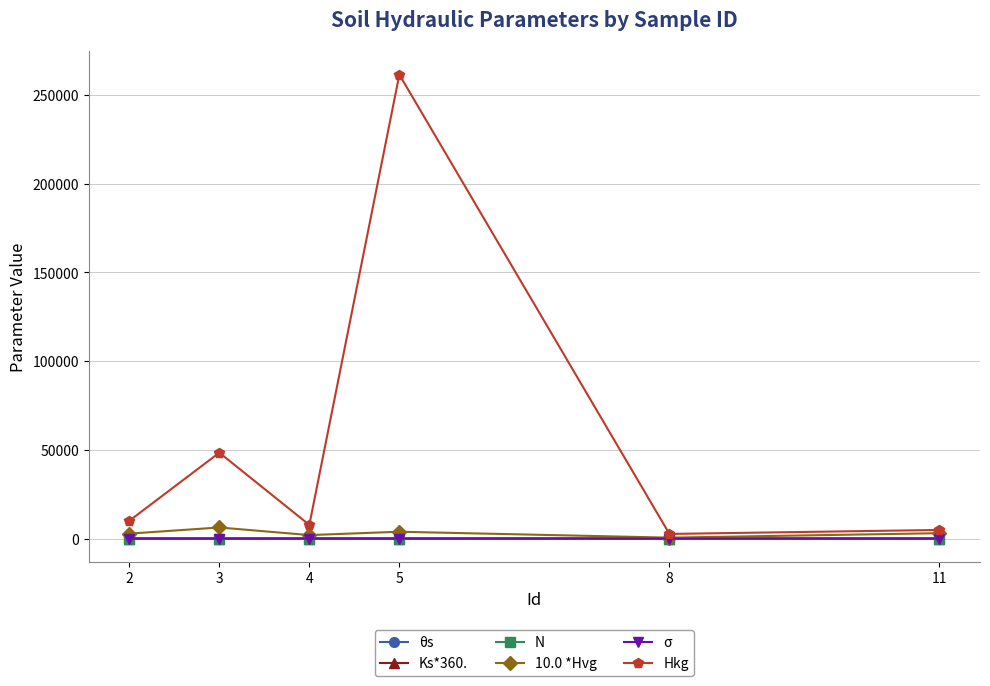

What are all the series names shown in the legend?

θs, Ks*360., N, 10.0 *Hvg, σ, Hkg